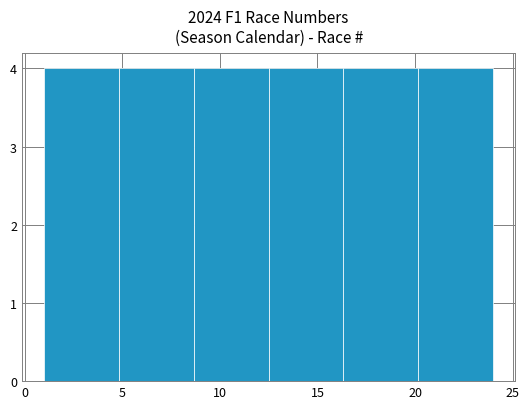

What is the height of the bar covering 5.0 to 8.5 on the x-axis? Neither the bar edges nor the heights are printed on the chart, so give them approximately, as read against the axes.

4